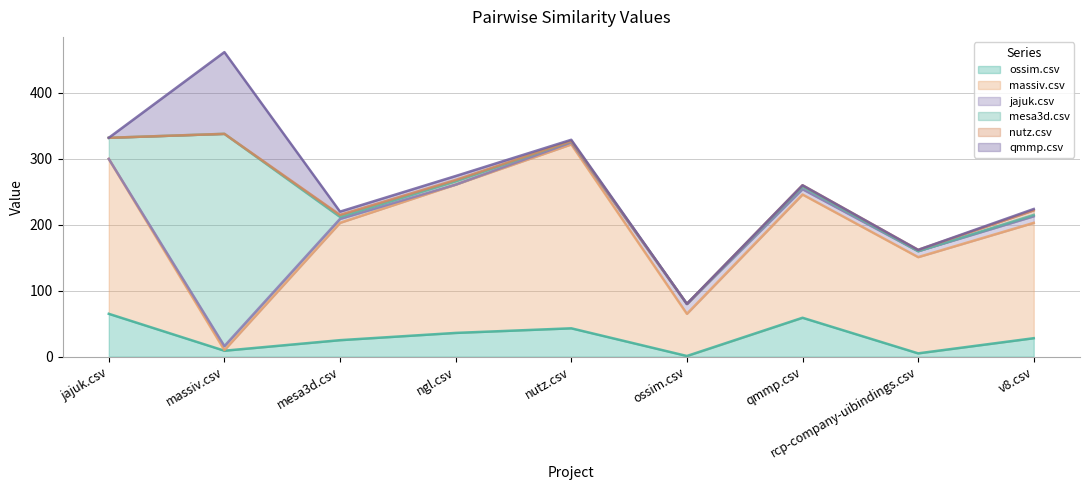

What is the difference between the second highest and second lowest values in the ossim.csv series?

54